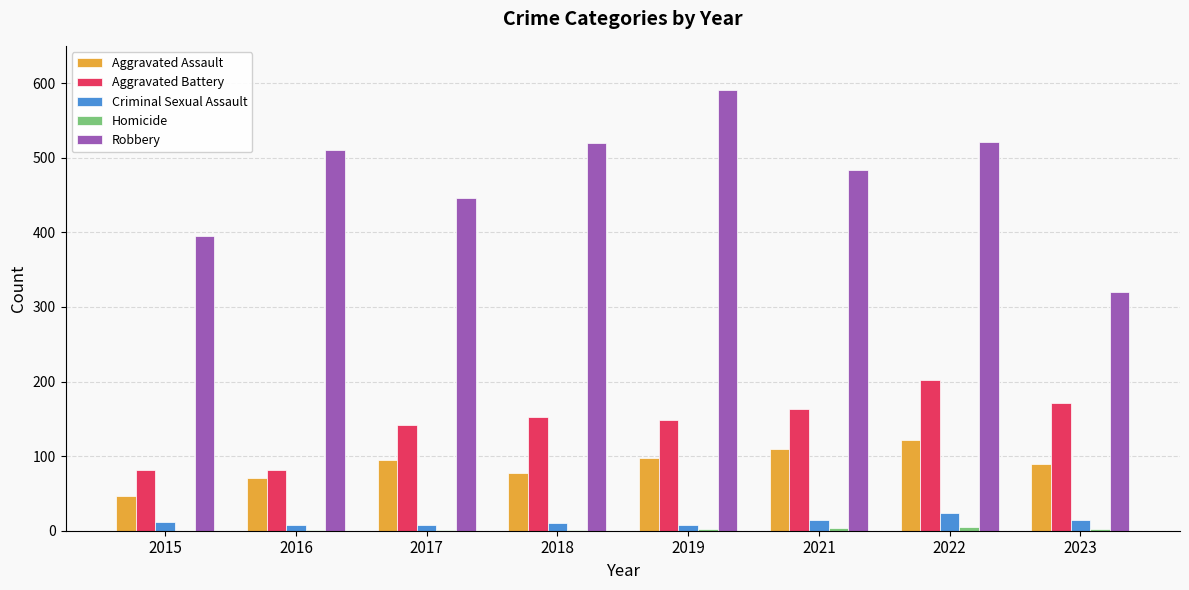

Which series has the largest total across all categories?

Robbery